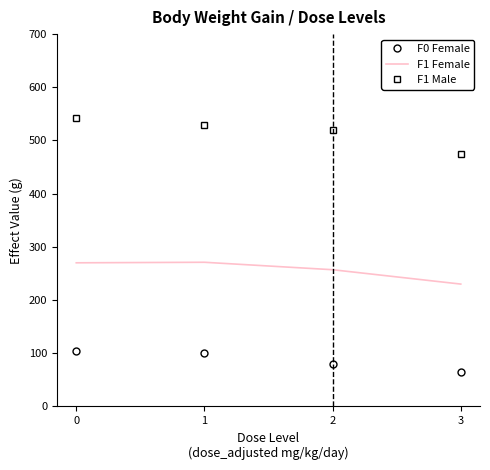

What is the total value across all series at 1?

901